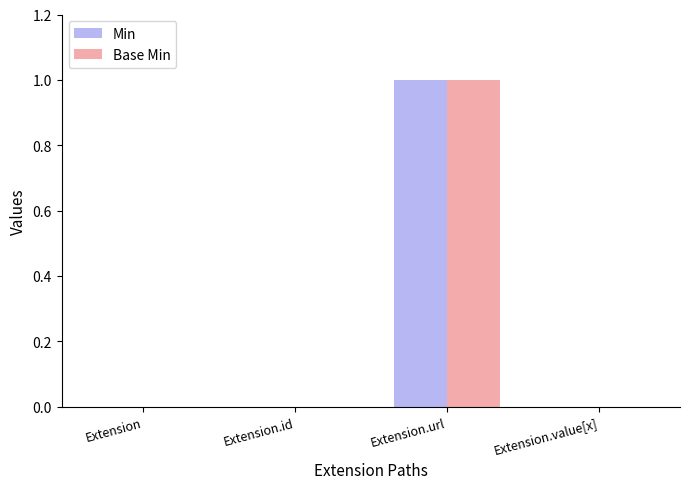

The value of Base Min at Extension.id is 0. True or false?

True